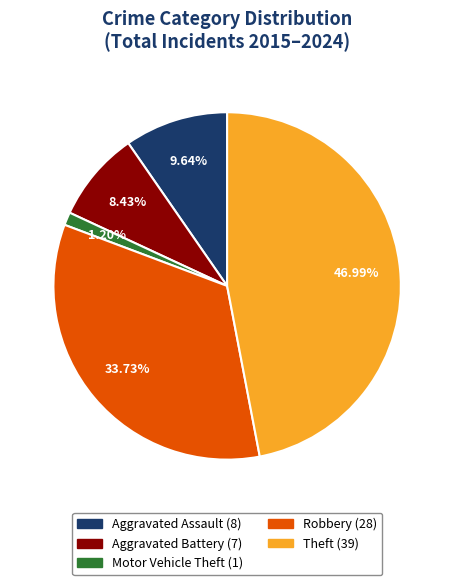

Between Aggravated Battery and Theft, which is larger?

Theft